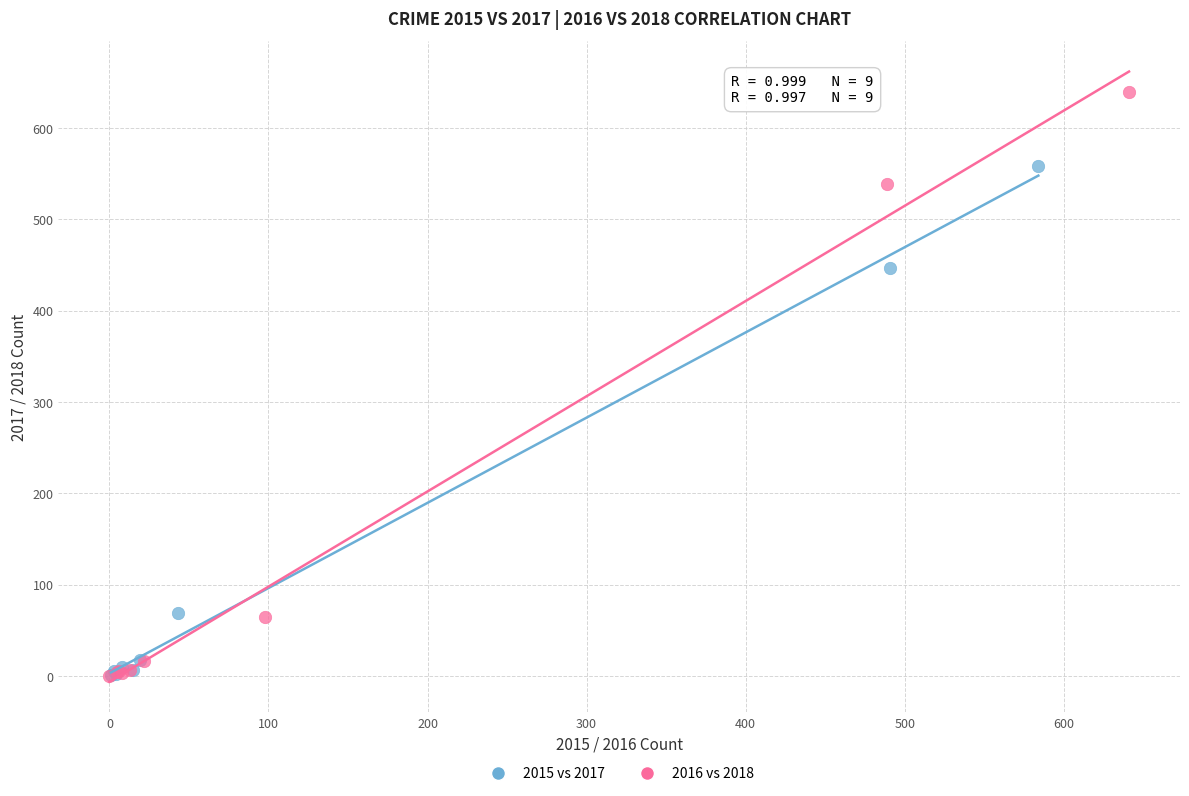

Which series has the largest Y range (max minus min)?

2016 vs 2018